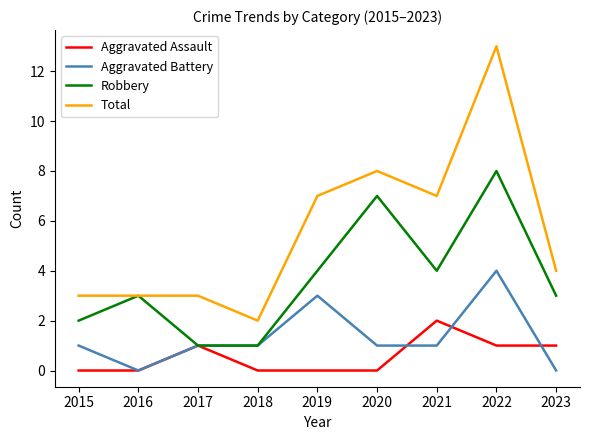

Rank the series by their average value, from lowest to highest.

Aggravated Assault, Aggravated Battery, Robbery, Total